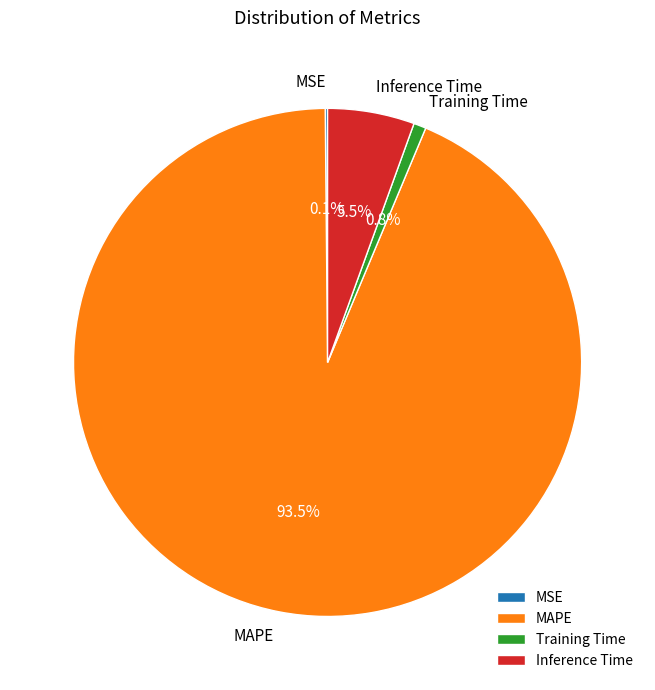

Which category accounts for the majority?

MAPE